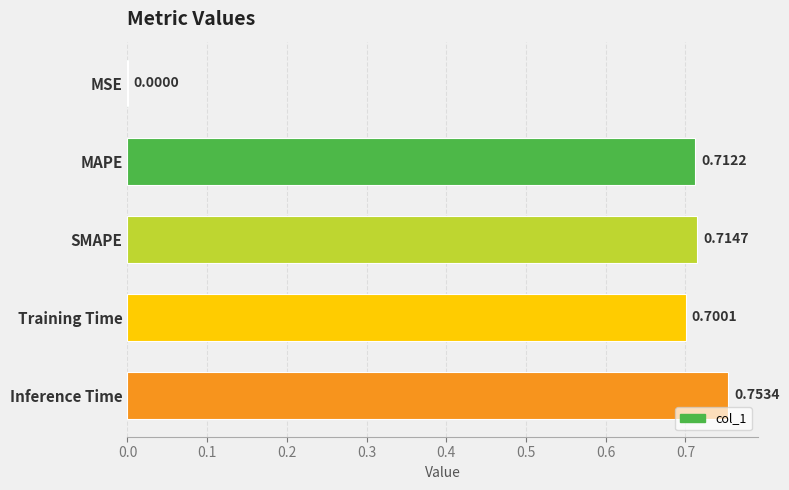

At which label is the value closest to 0?

MSE